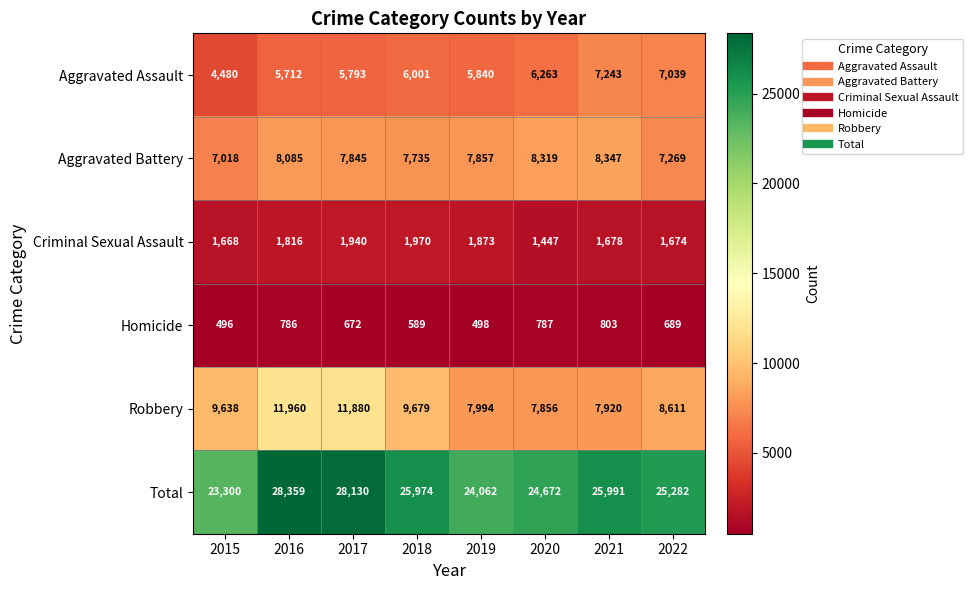

Which series has the widest spread of values?

Total